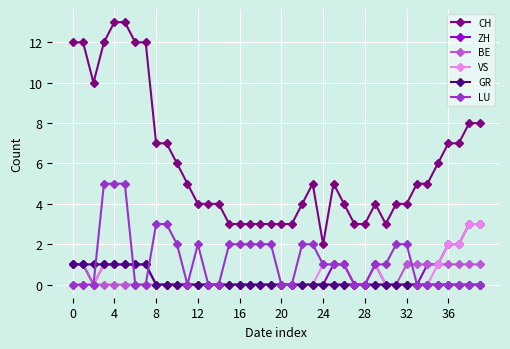

What is the maximum value shown in the chart?

13